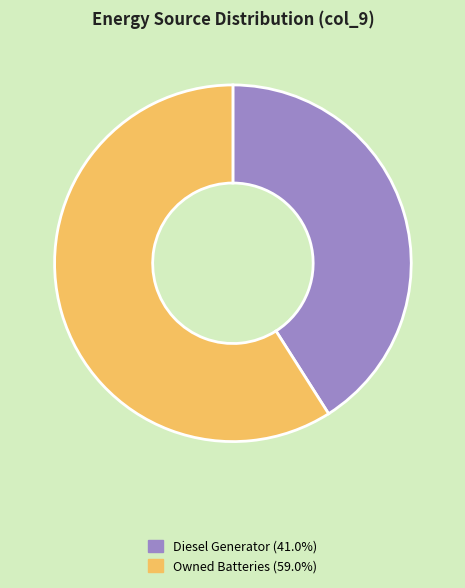

Is there any slice that represents more than half of the pie?

Yes